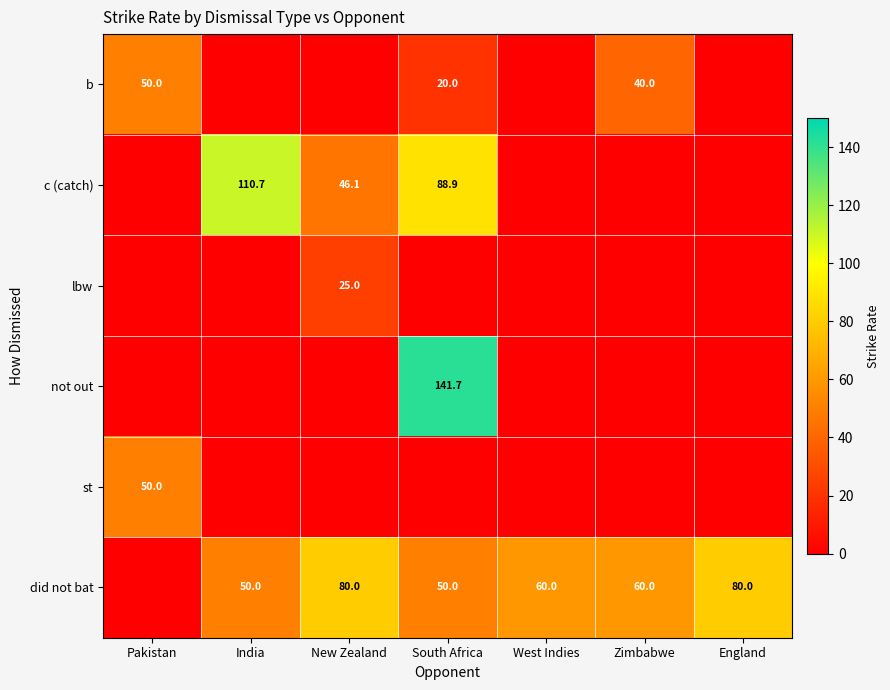

What is the spread (max minus min) of values at Pakistan?

50.0